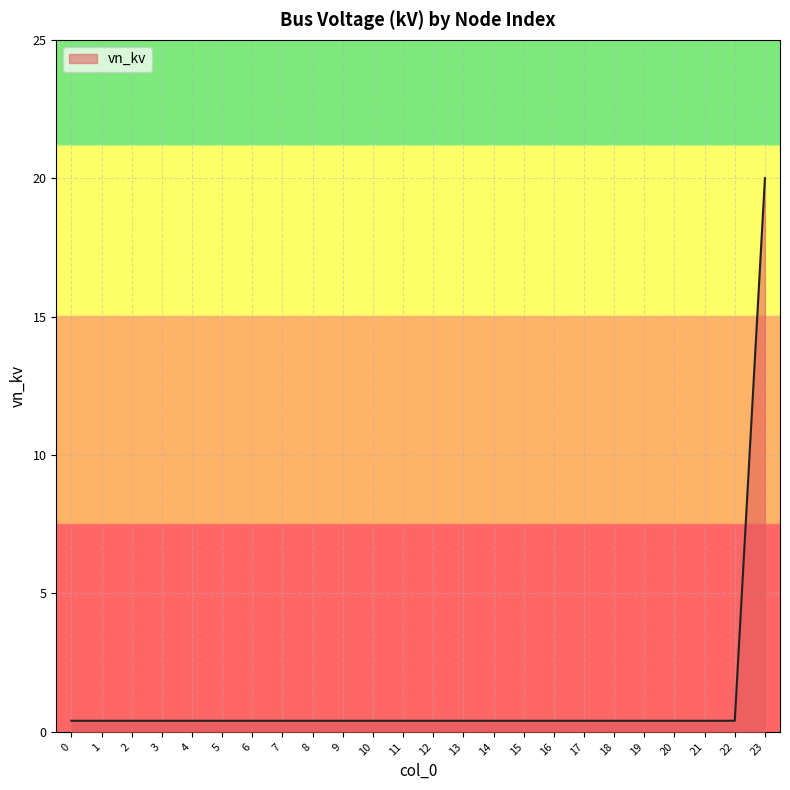

What is the maximum value shown in the chart?

20.0